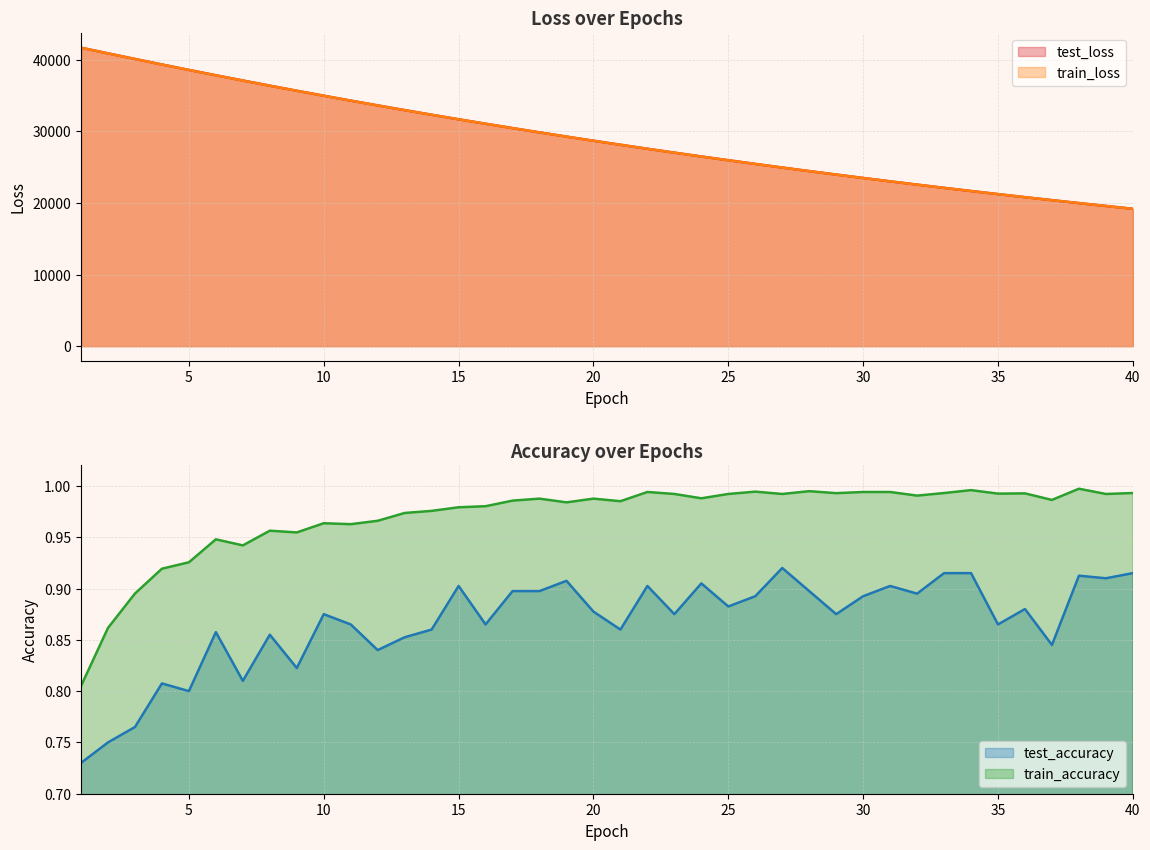

How many data points in test_loss are above 28699?

20